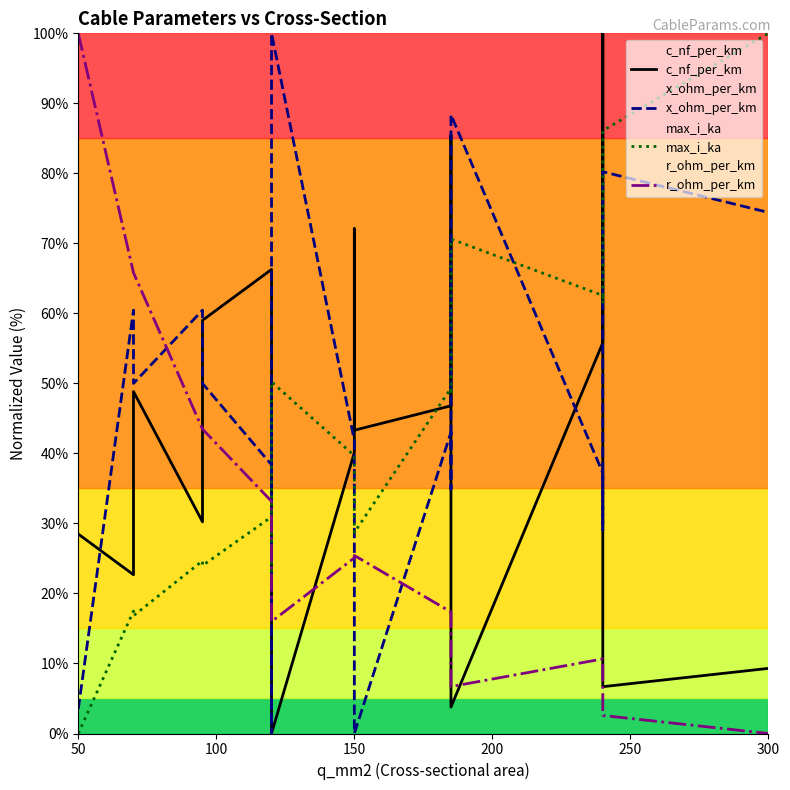

What is the difference between the maximum and minimum values in the r_ohm_per_km series?

100.0